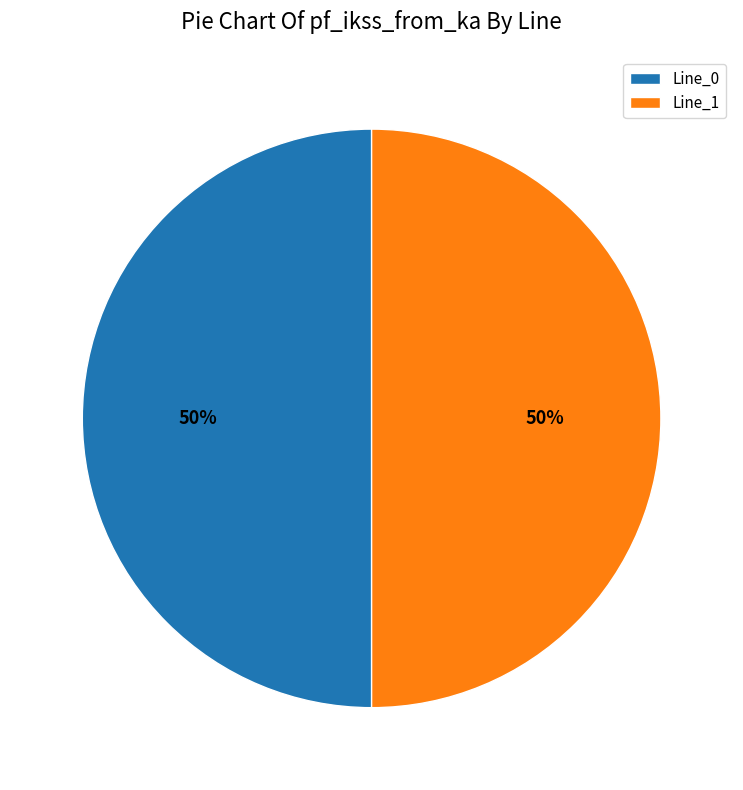

To the nearest percent, what is the combined percentage of Line_0 and Line_1?

100%